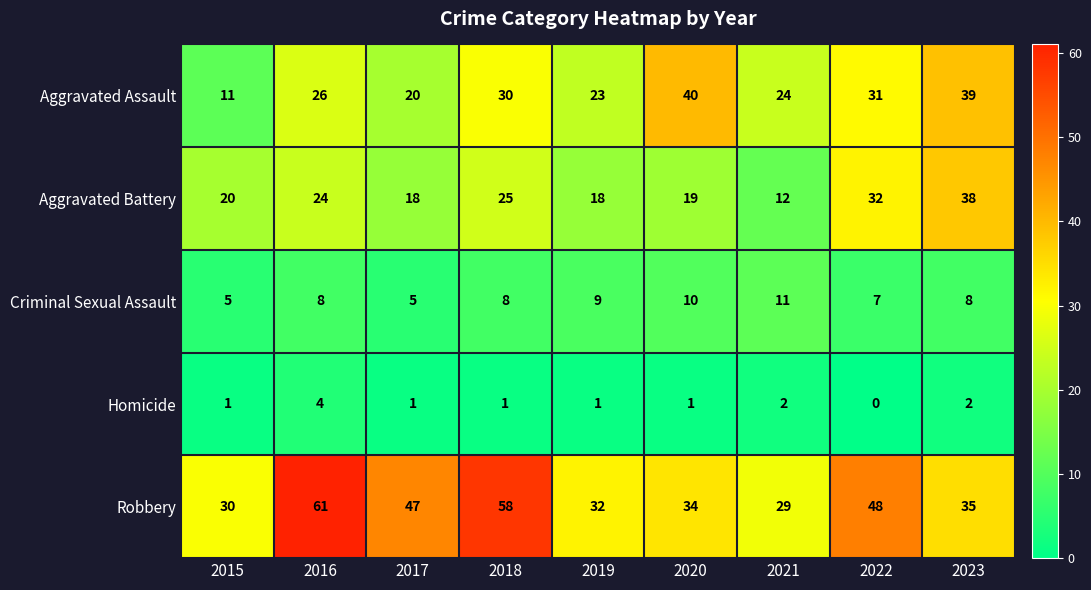

How many Criminal Sexual Assault values are between 7 and 9?

5